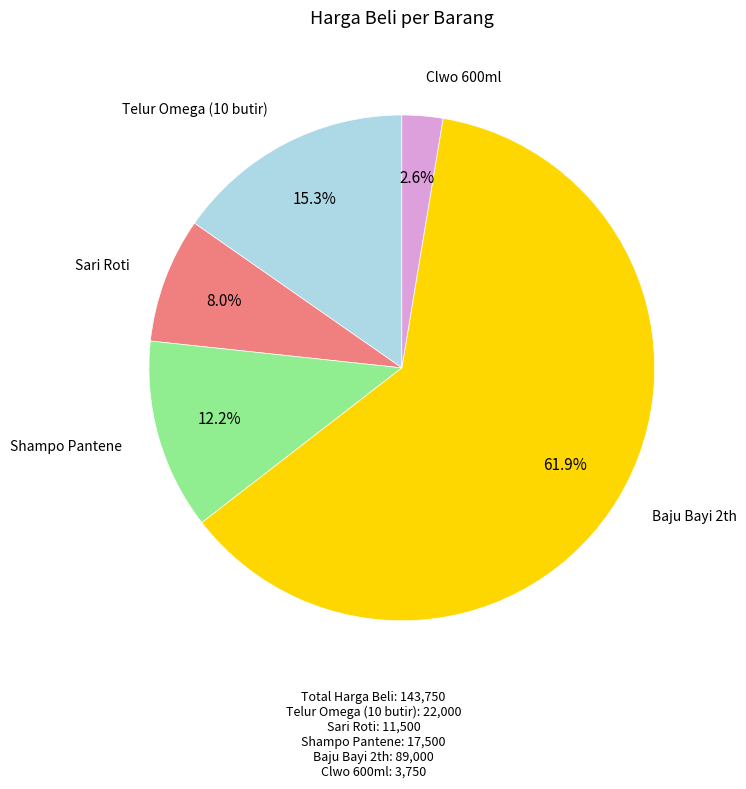

Rank the categories by value from lowest to highest.

Clwo 600ml, Sari Roti, Shampo Pantene, Telur Omega (10 butir), Baju Bayi 2th